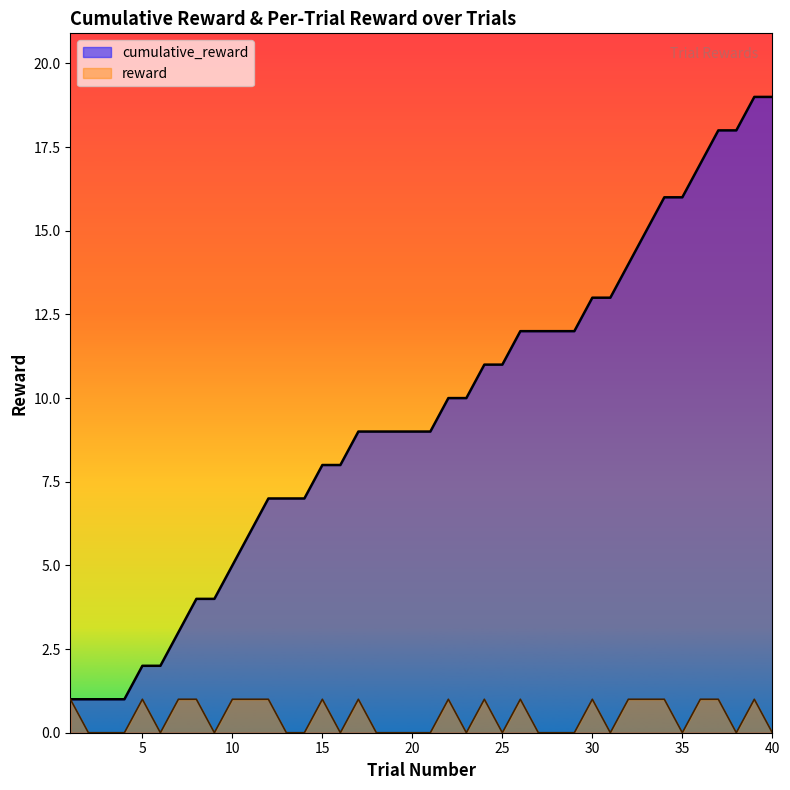

At which label does reward reach its peak?

1